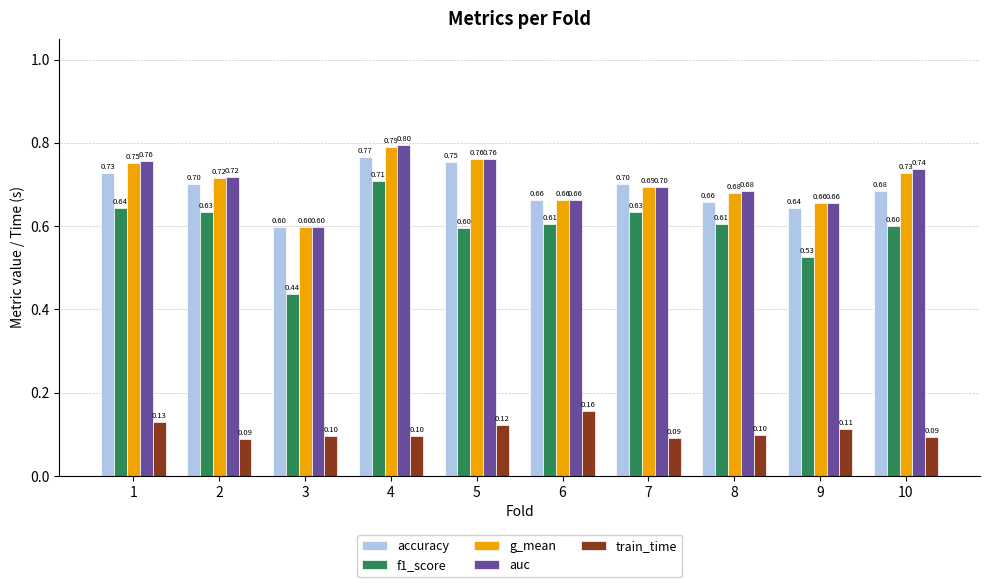

What is the value of the f1_score bar at the 5th from the left?

0.6